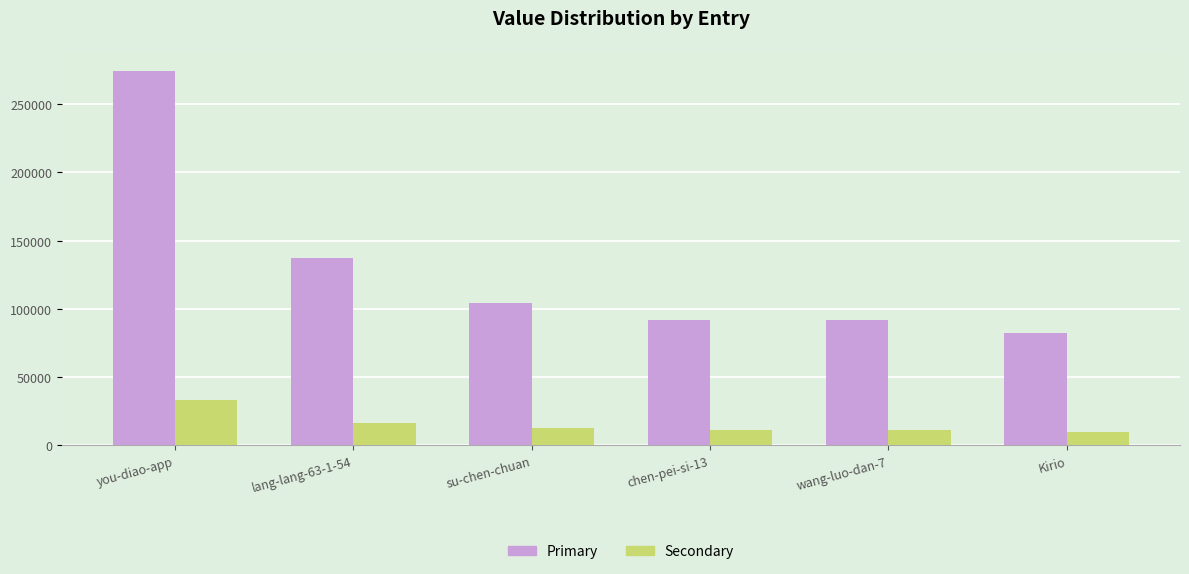

At which category does the chart reach its peak across all series?

you-diao-app